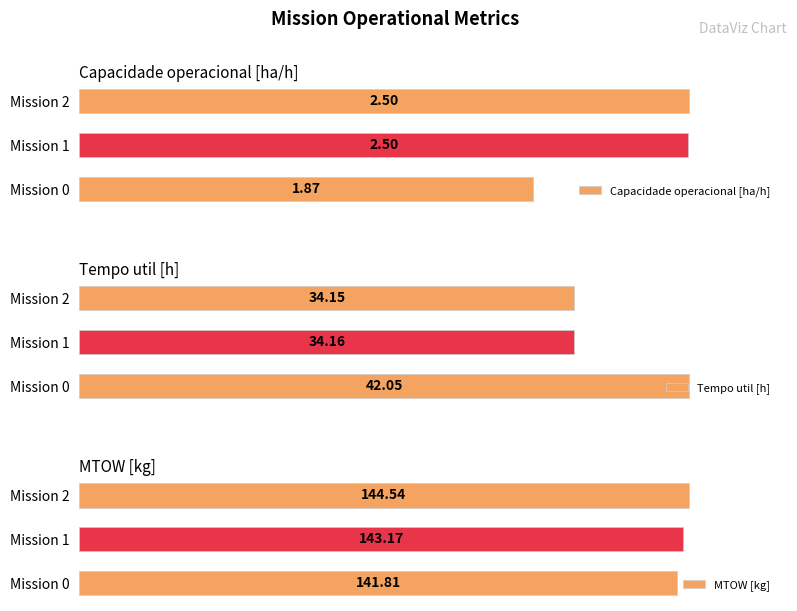

Are the bars horizontal?

Yes